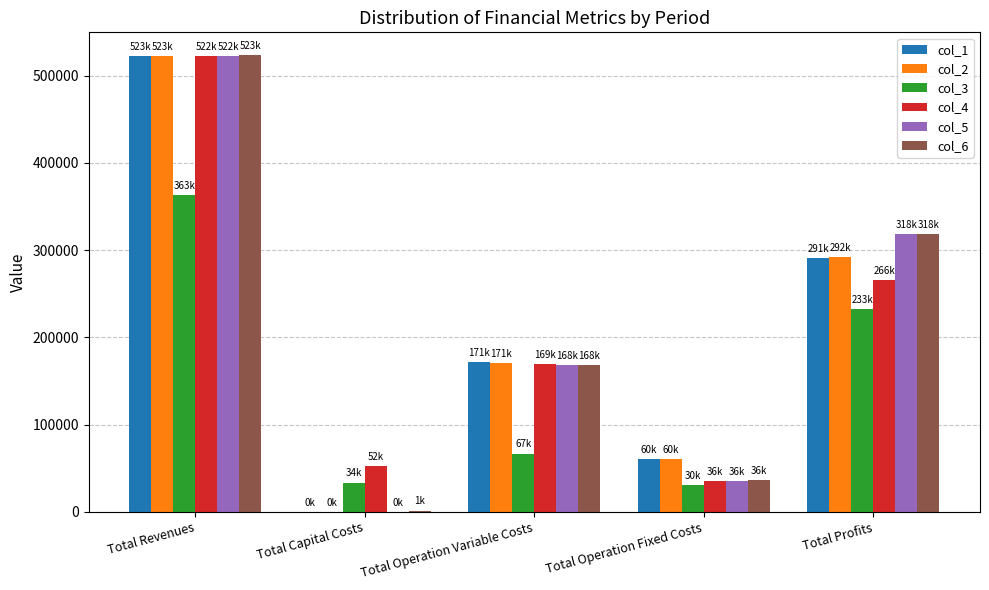

At which label does col_5 reach its peak?

Total Revenues